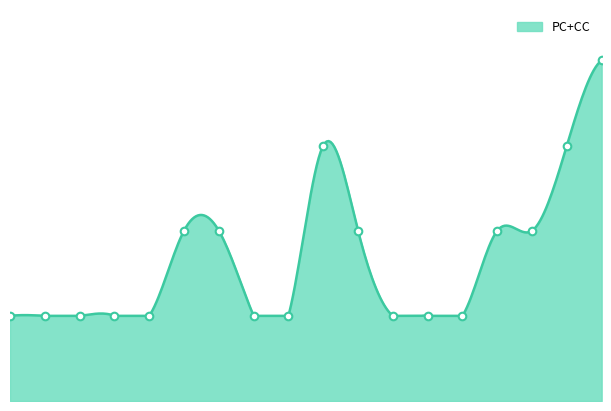

What is the change in value from 6 to 3?

+3